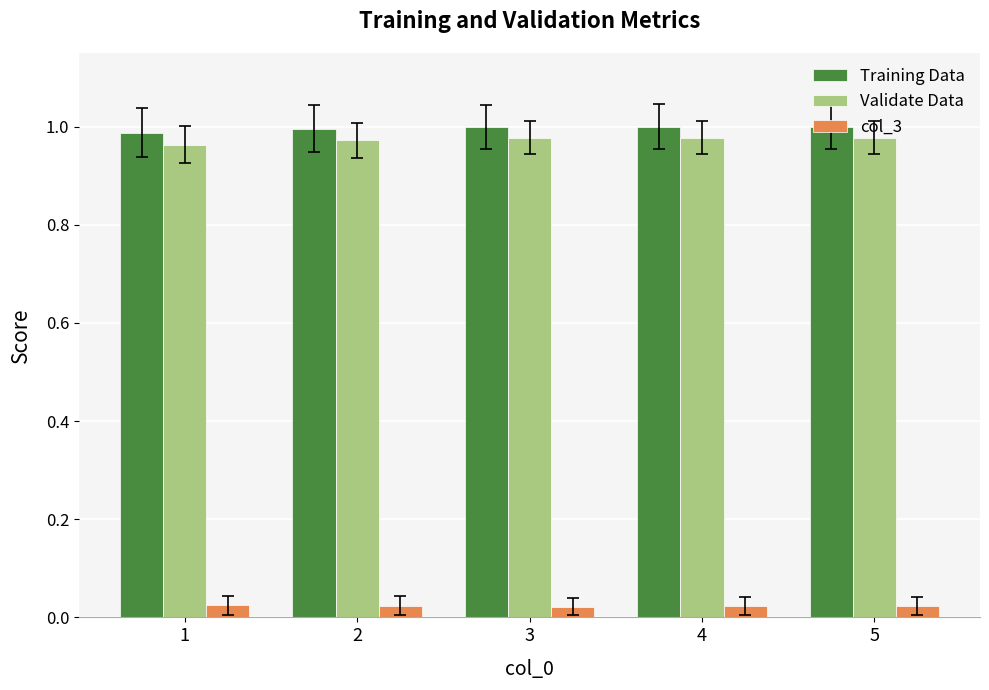

At how many categories does at least one series exceed 0?

5